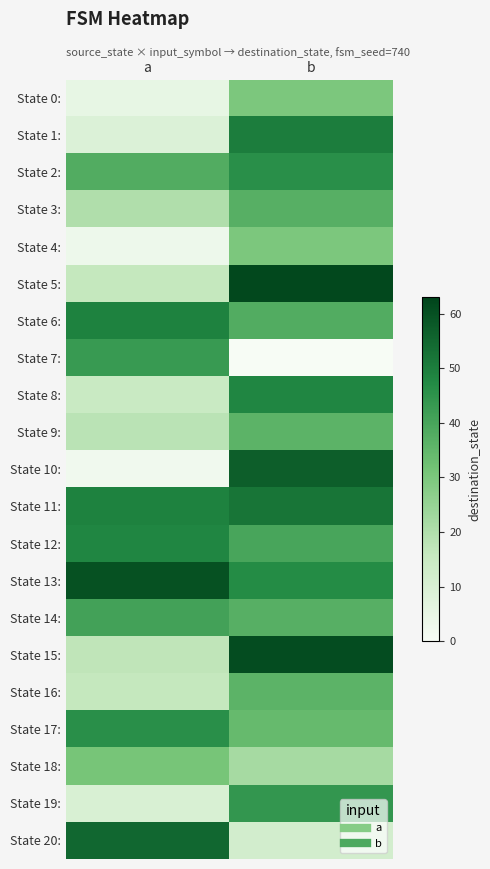

Reading right to left, transcribe all the data shown in this chart.

State 0:: b=30	a=5
State 1:: b=50	a=9
State 2:: b=46	a=38
State 3:: b=37	a=20
State 4:: b=30	a=3
State 5:: b=62	a=16
State 6:: b=38	a=49
State 7:: b=0	a=43
State 8:: b=48	a=15
State 9:: b=36	a=18
State 10:: b=57	a=2
State 11:: b=52	a=49
State 12:: b=40	a=48
State 13:: b=47	a=60
State 14:: b=37	a=41
State 15:: b=61	a=17
State 16:: b=36	a=16
State 17:: b=34	a=46
State 18:: b=22	a=31
State 19:: b=44	a=10
State 20:: b=12	a=55